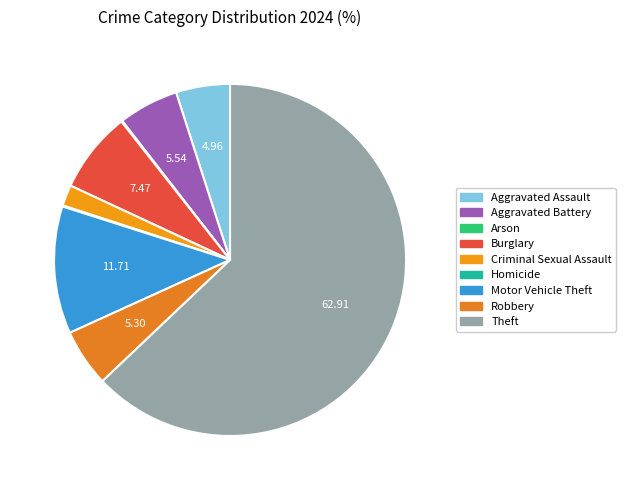

Does Theft represent more than half of the total?

Yes